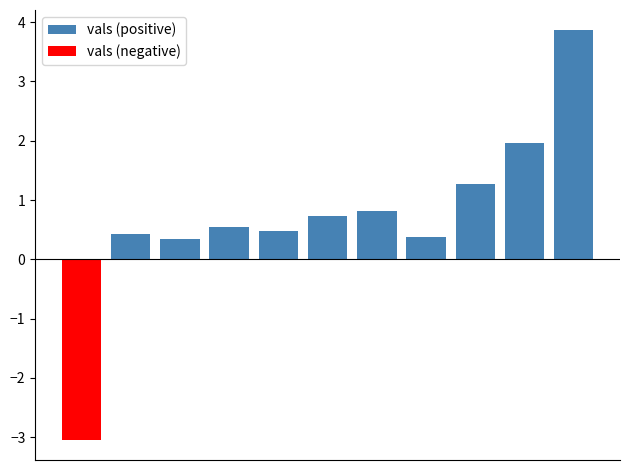

Which series has the largest range (max minus min)?

vals (positive)